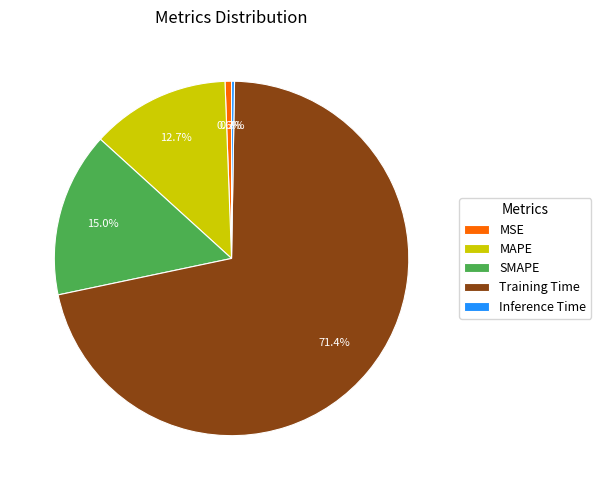

Which slice represents more than half of the pie?

Training Time